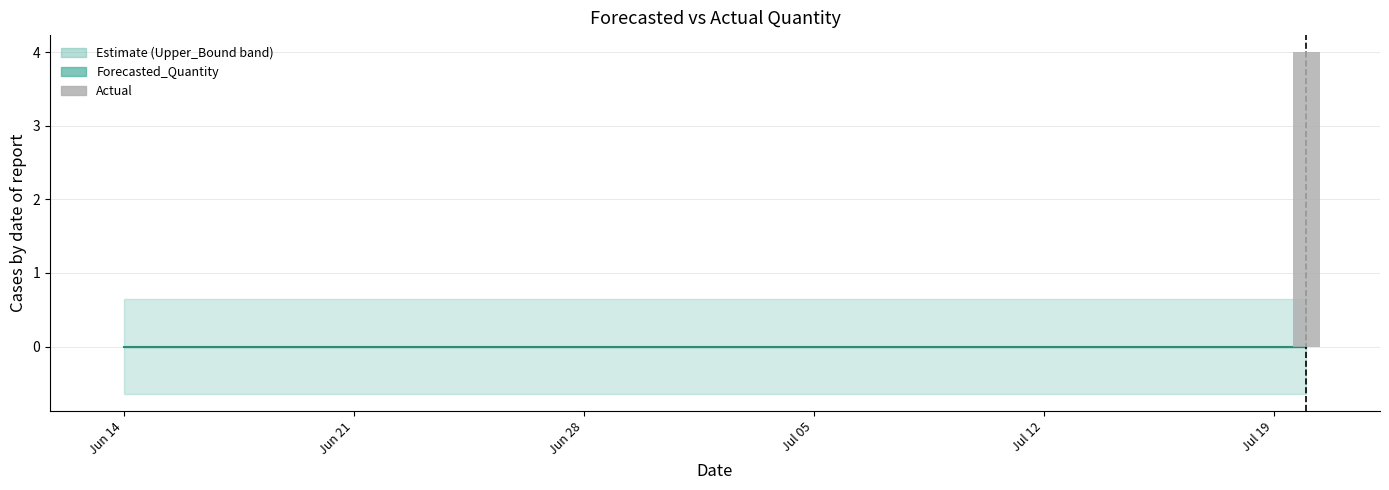

Reading right to left, transcribe all the data shown in this chart.

Forecasted_Quantity_line: 0	0	0	0	0	0	0	0	0	0	0	0	0	0	0	0	0	0	0	0	0	0	0	0	0	0	0	0	0	0	0	0	0	0	0	0	0
Actual: 4	0	0	0	0	0	0	0	0	0	0	0	0	0	0	0	0	0	0	0	0	0	0	0	0	0	0	0	0	0	0	0	0	0	0	0	0